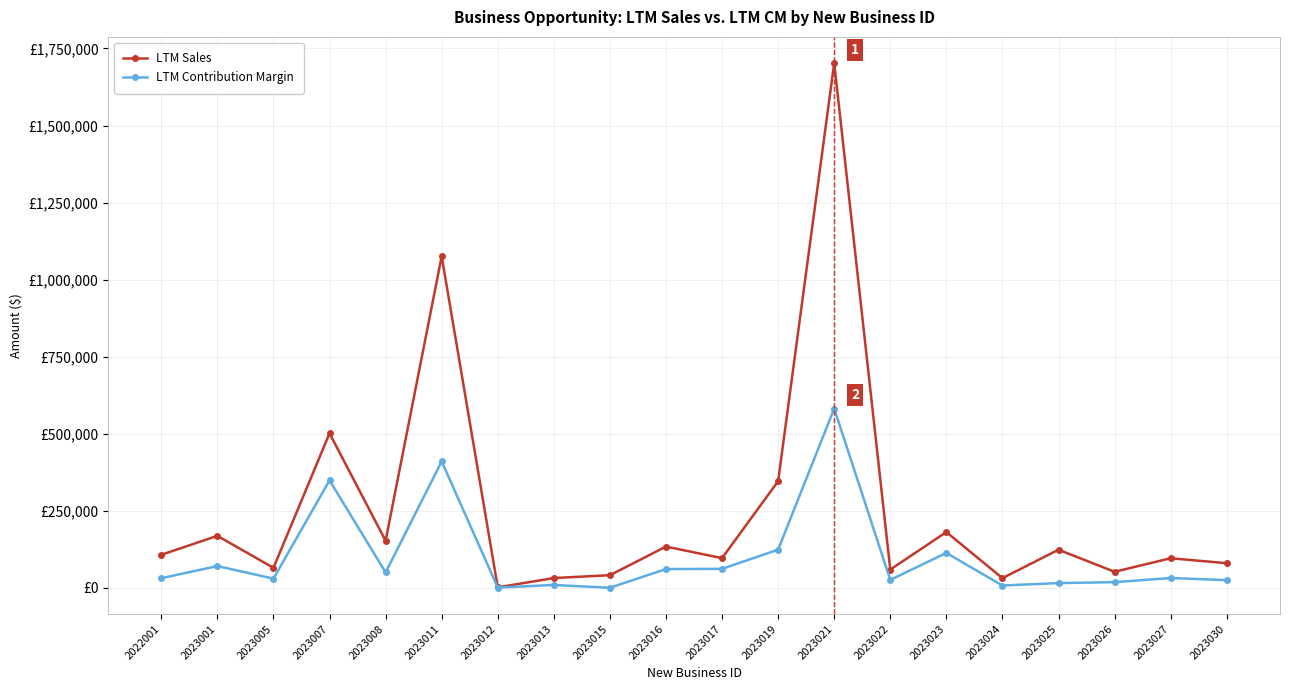

True or false: LTM Contribution Margin and LTM Sales intersect in this chart.

False